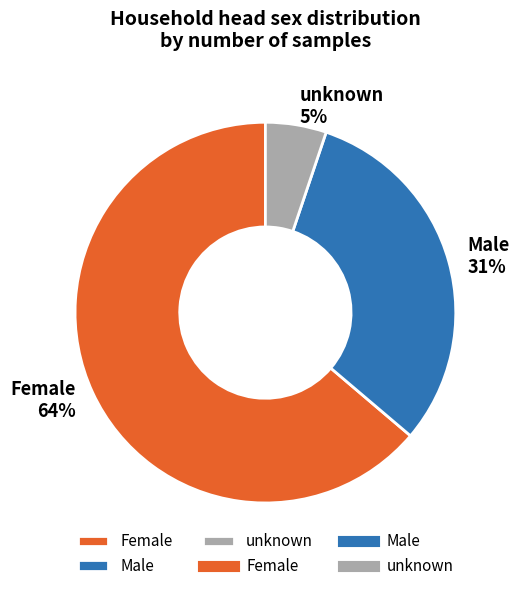

To the nearest percent, what portion does Male represent?

31%